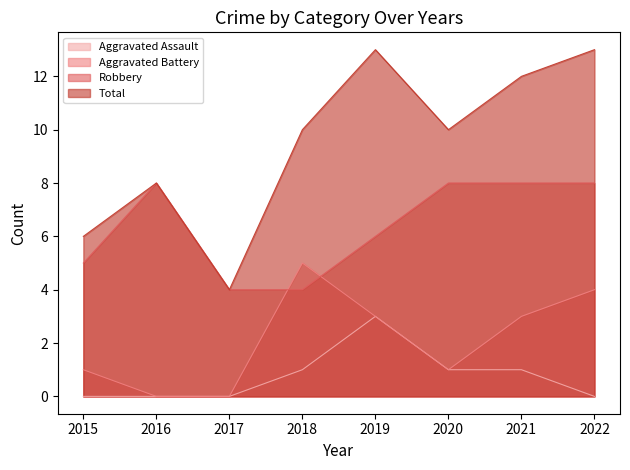

True or false: Robbery and Total cross at least once.

False